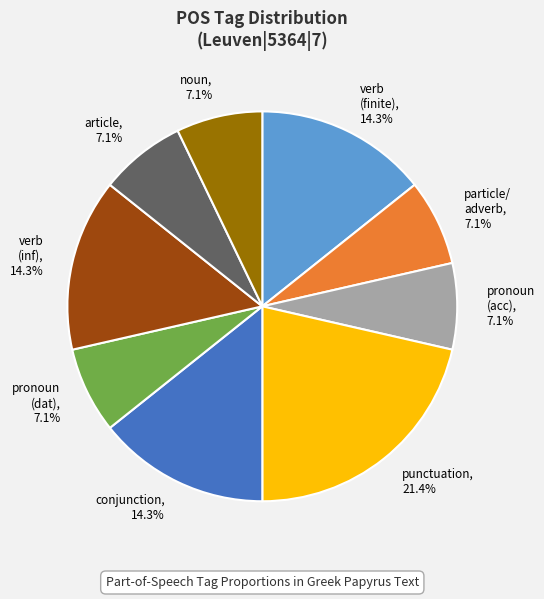

What is the ratio of the value at conjunction to the value at verb (inf)?

1.0